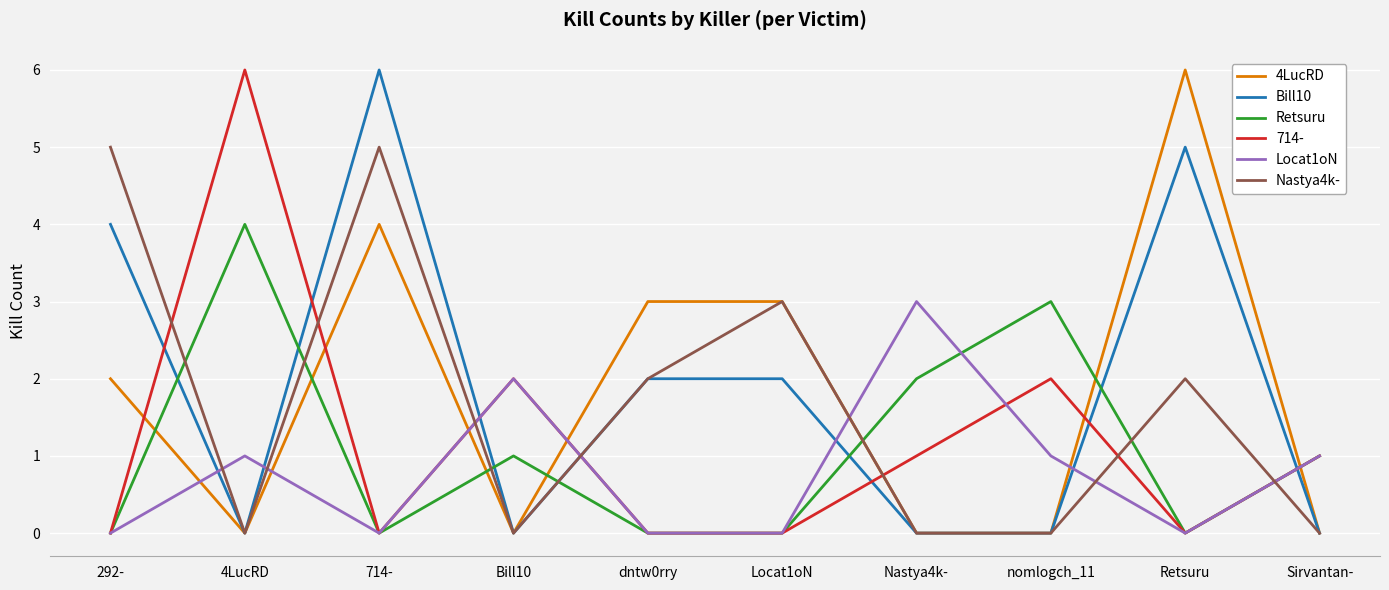

Does the chart have visible grid lines?

Yes